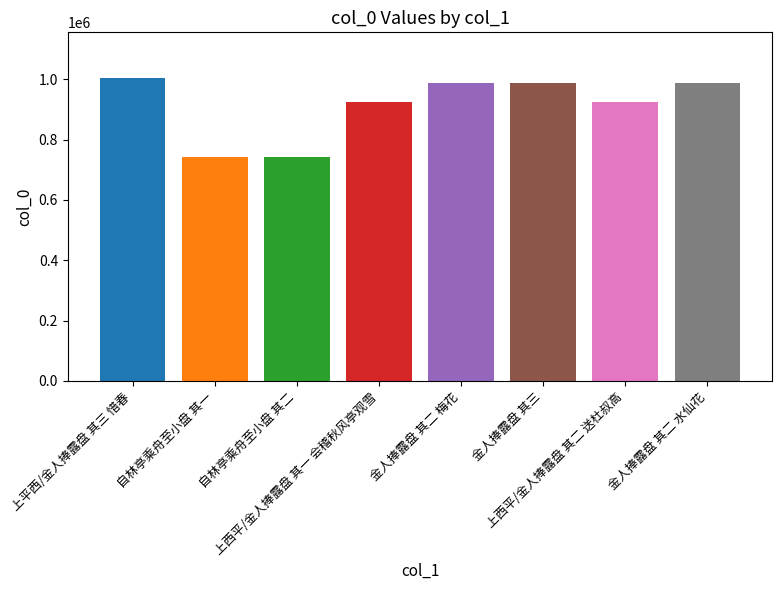

Reading left to right, what are all the values shown in this chart?

上平西/金人捧露盘 其三 惜春=1004445	自林亭乘舟至小盘 其一=741454	自林亭乘舟至小盘 其二=741455	上西平/金人捧露盘 其一 会稽秋风亭观雪=925621	金人捧露盘 其二 梅花=987099	金人捧露盘 其三=987100	上西平/金人捧露盘 其二 送杜叔高=925622	金人捧露盘 其二 水仙花=987101